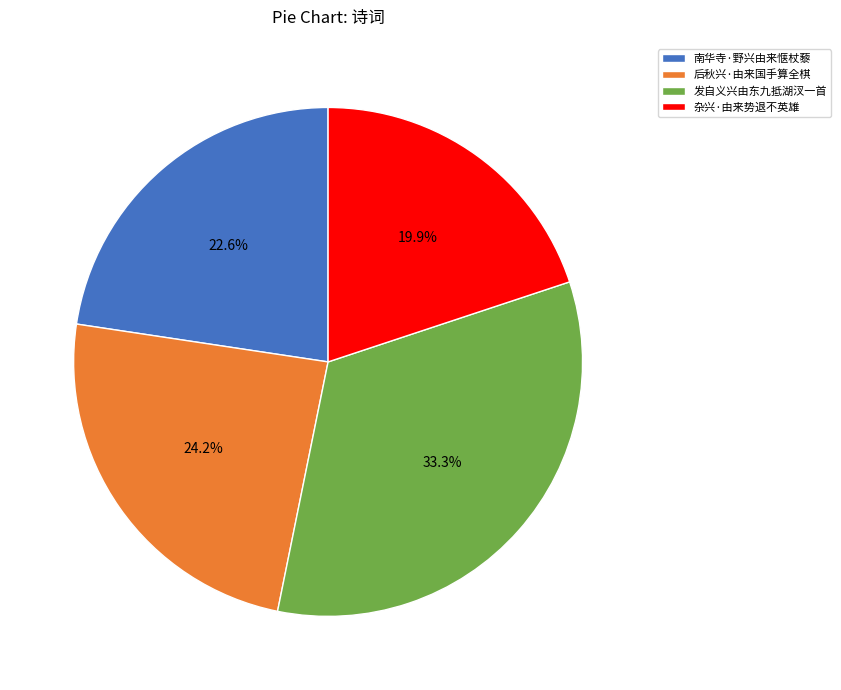

Which category has the smallest portion of the pie?

杂兴·由来势退不英雄